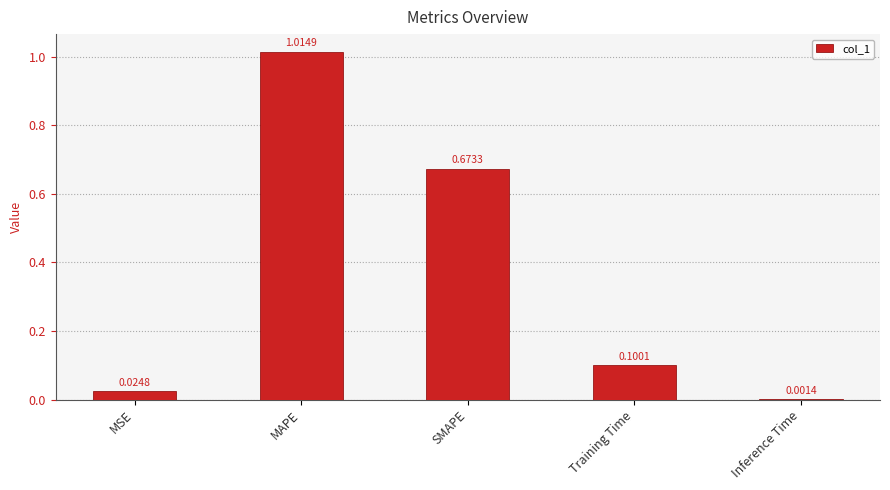

Count the number of categories in the chart.

5